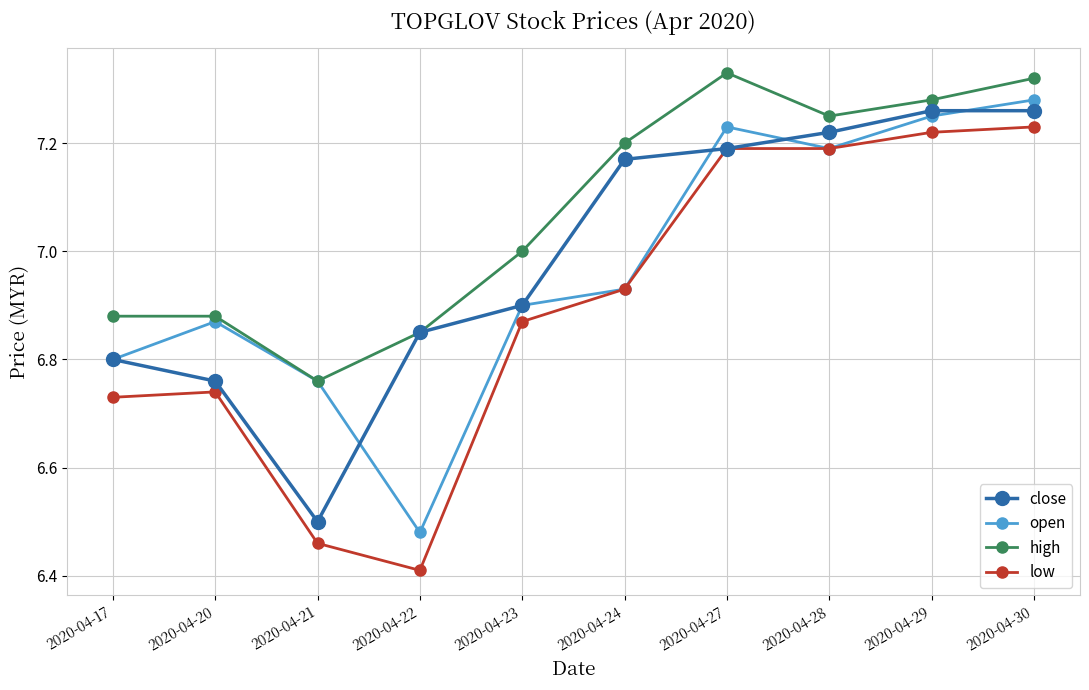

True or false: open has more than 2 points higher than both neighbors.

False